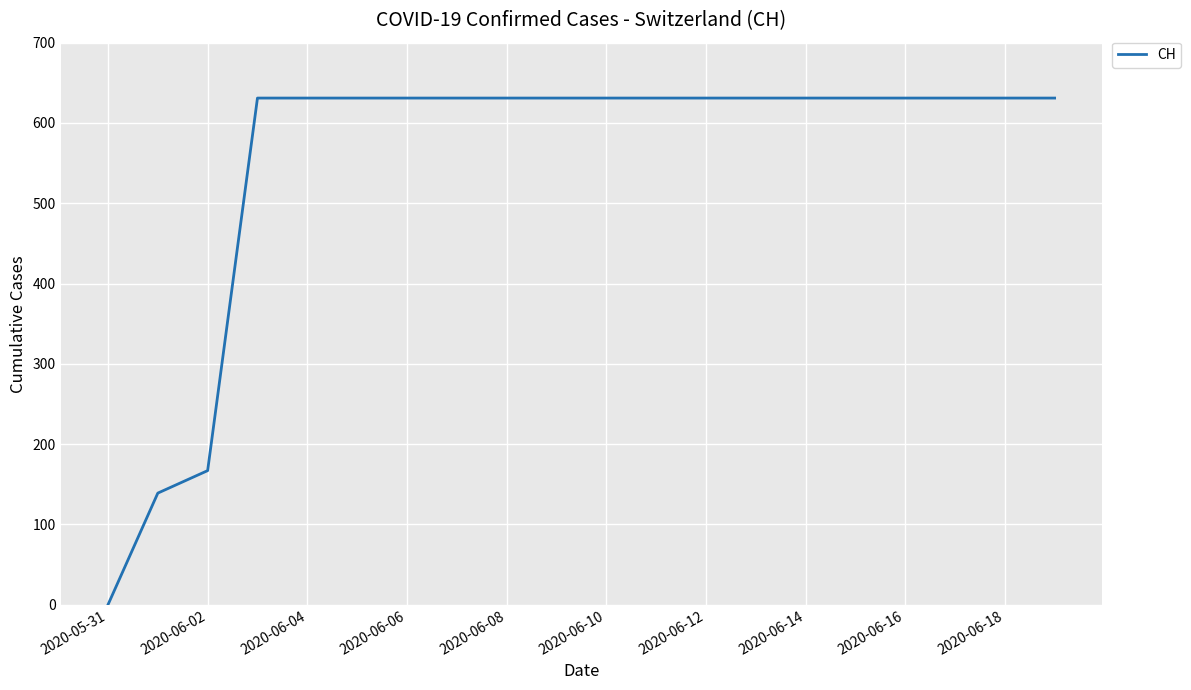

What is the difference between the maximum and minimum values?

631